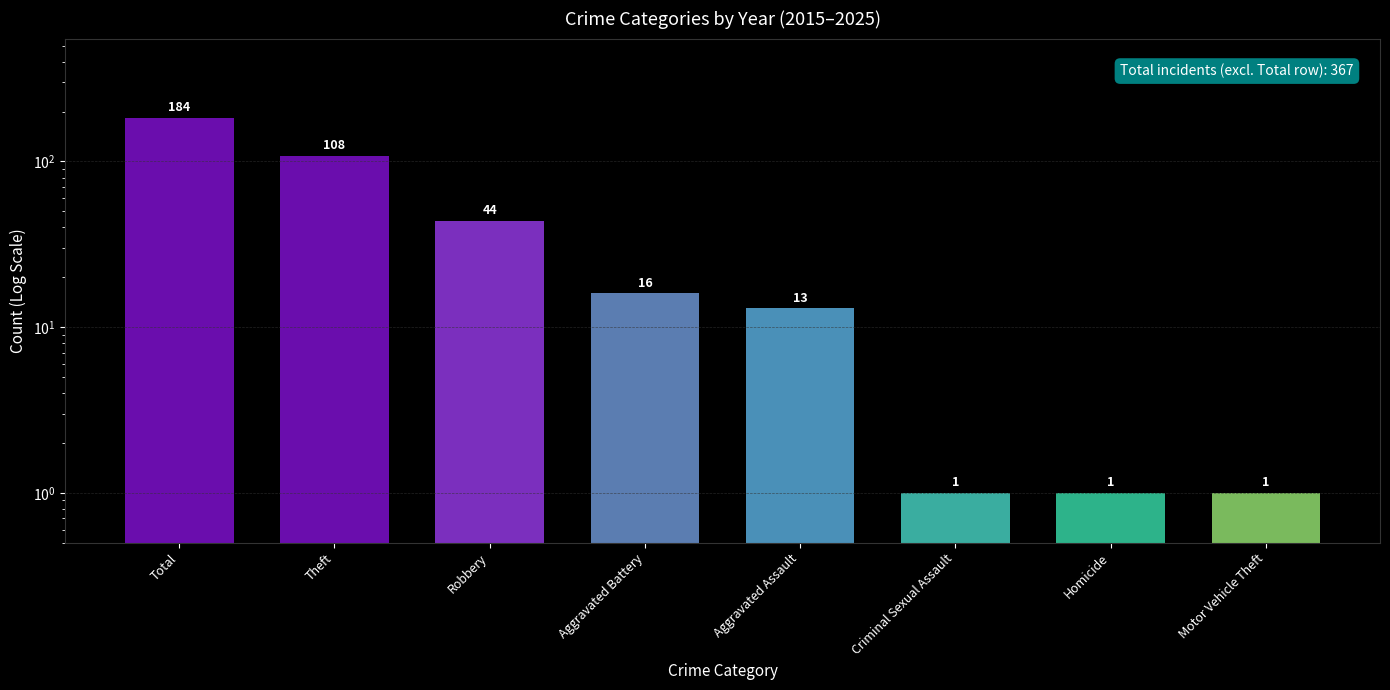

What is the sum of the values at Robbery and Criminal Sexual Assault?

45